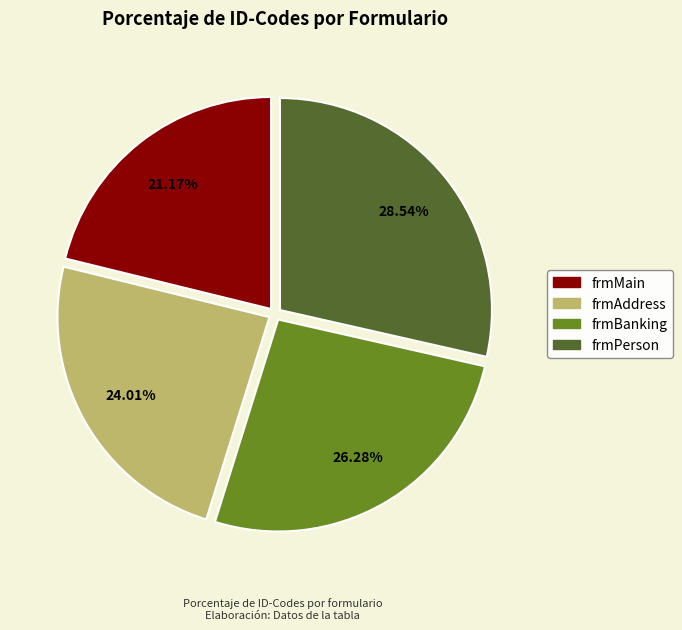

To the nearest percent, what is the average slice percentage?

25%